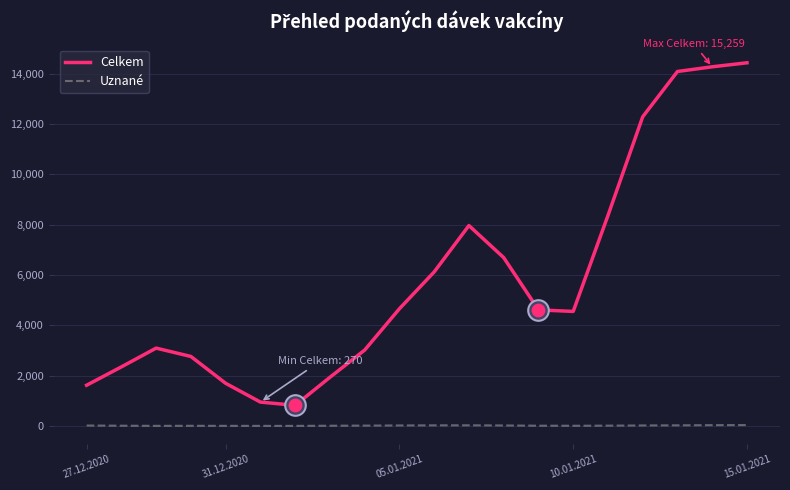

Which series has the largest total across all categories?

Celkem